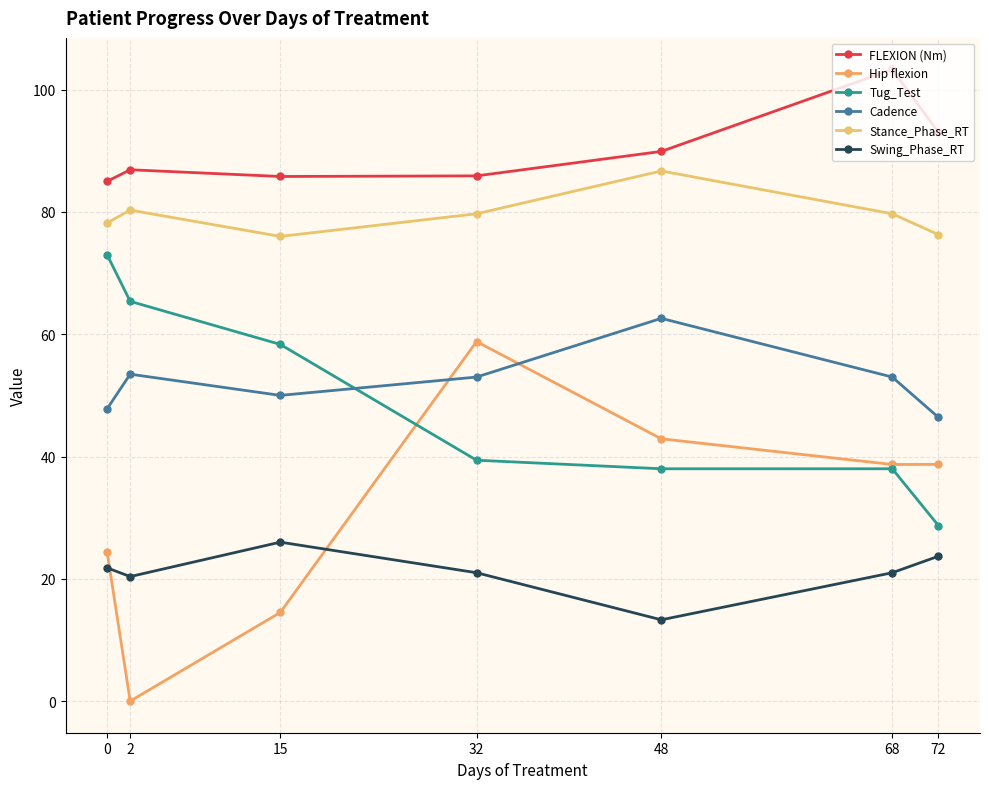

What is the value of the Swing_Phase_RT point at the 6th from the left?

21.0